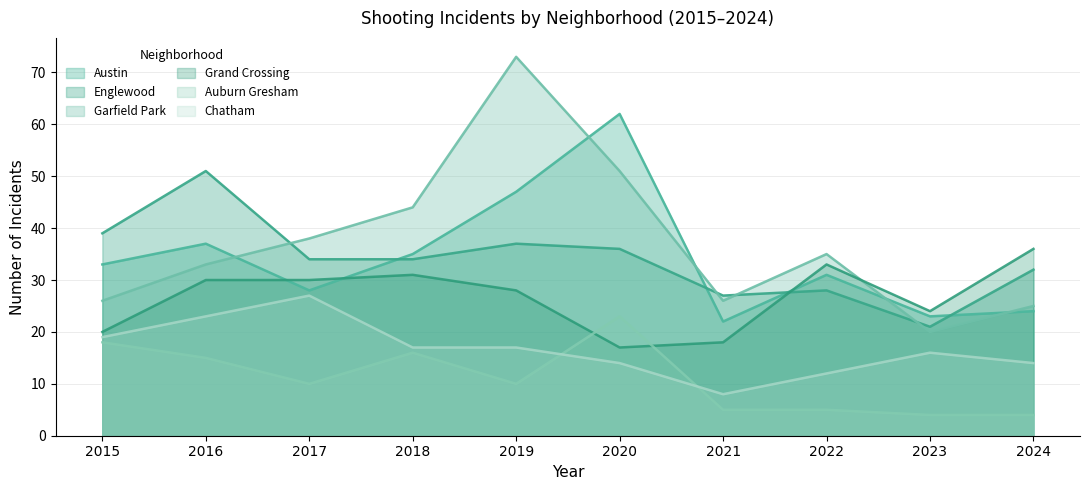

Which series has the largest total across all categories?

Garfield Park